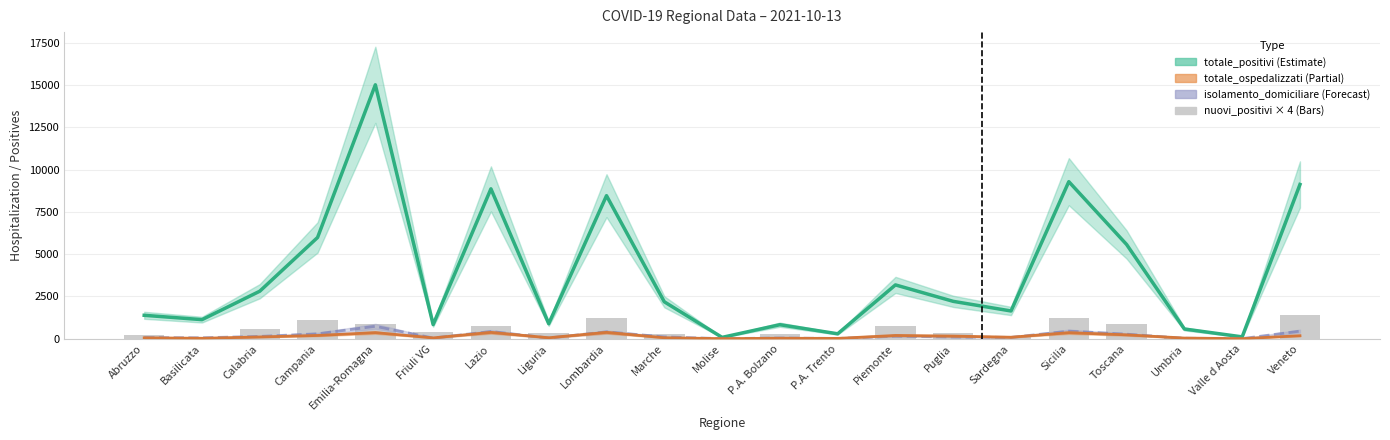

What is the value of the 3rd bar from the left?

564